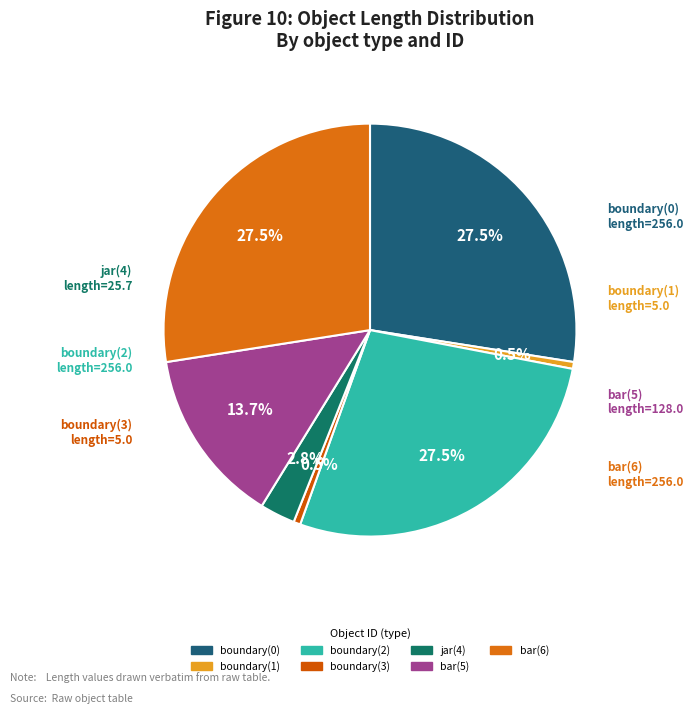

True or false: boundary(2) accounts for 16% of the total.

False